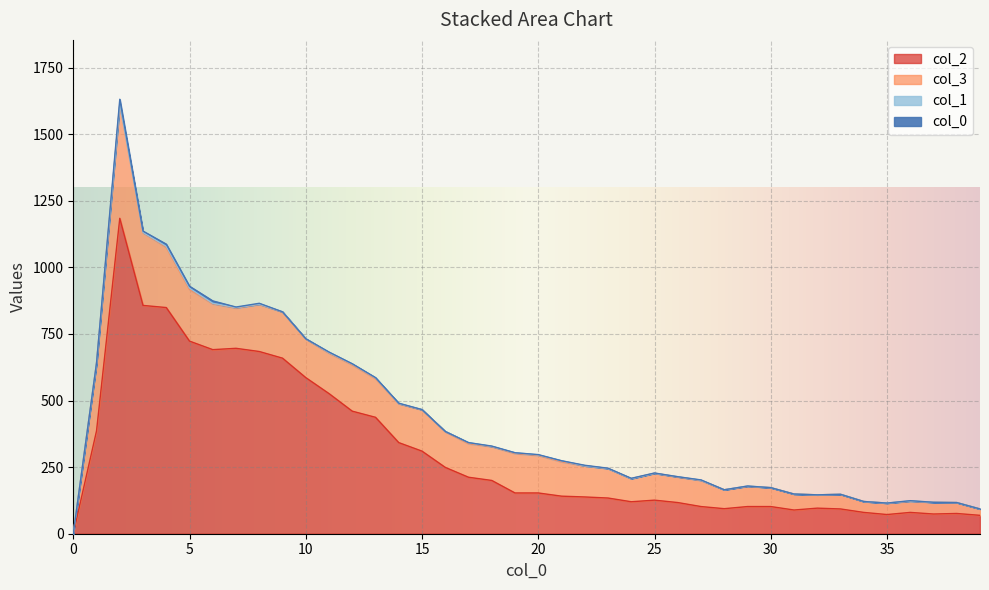

What is the sum of all 2 values?

12262